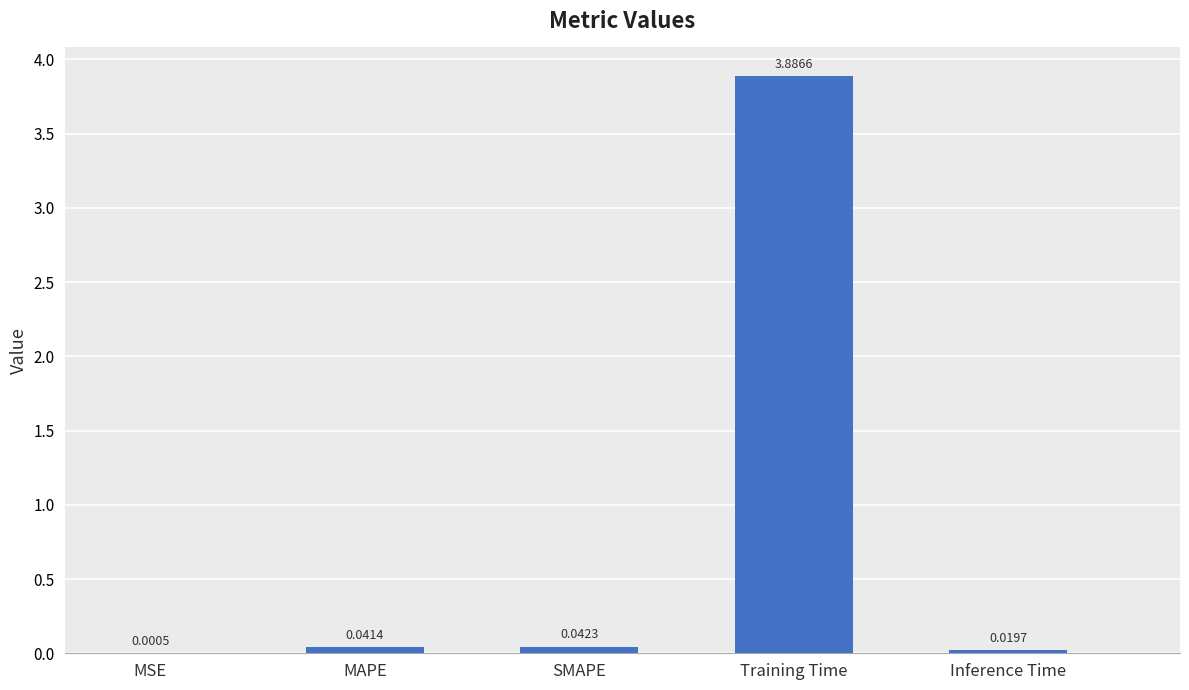

At which label is the value closest to 1?

SMAPE